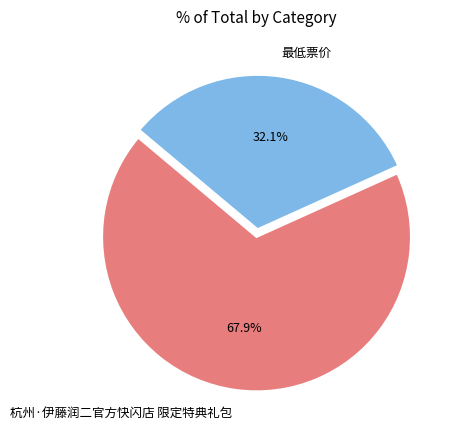

To the nearest percent, what is the difference between the 最低票价 and 杭州·伊藤润二官方快闪店 限定特典礼包 slice percentages?

36%